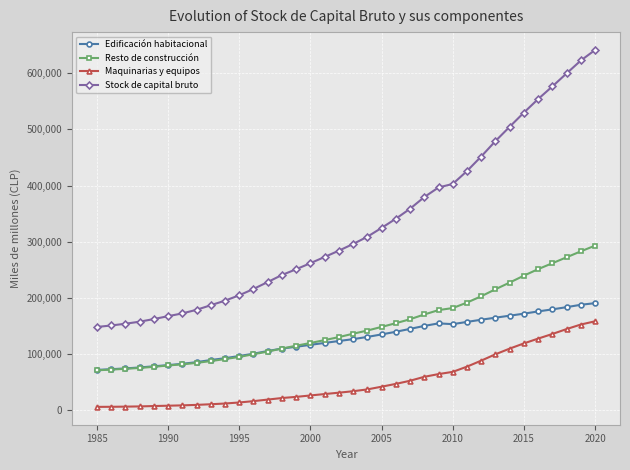

At how many categories does at least one series exceed 331689?

15